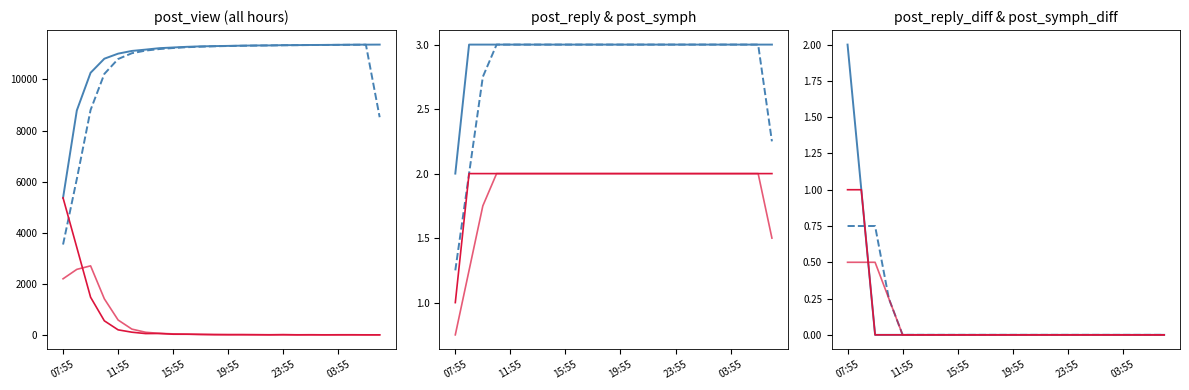

Reading right to left, list all the values displayed in this chart.

post_view: 11366	11364	11362	11357	11353	11351	11346	11344	11334	11332	11325	11315	11307	11297	11279	11253	11226	11170	11118	11012	10814	10263	8788	5365
post_view_diff: 2	2	5	4	2	5	2	10	2	7	10	8	10	18	26	27	56	52	106	198	551	1475	3423	5365
post_reply: 3	3	3	3	3	3	3	3	3	3	3	3	3	3	3	3	3	3	3	3	3	3	3	2
post_symph: 2	2	2	2	2	2	2	2	2	2	2	2	2	2	2	2	2	2	2	2	2	2	2	1
post_reply_diff: 0	0	0	0	0	0	0	0	0	0	0	0	0	0	0	0	0	0	0	0	0	0	1	2
post_symph_diff: 0	0	0	0	0	0	0	0	0	0	0	0	0	0	0	0	0	0	0	0	0	0	1	1